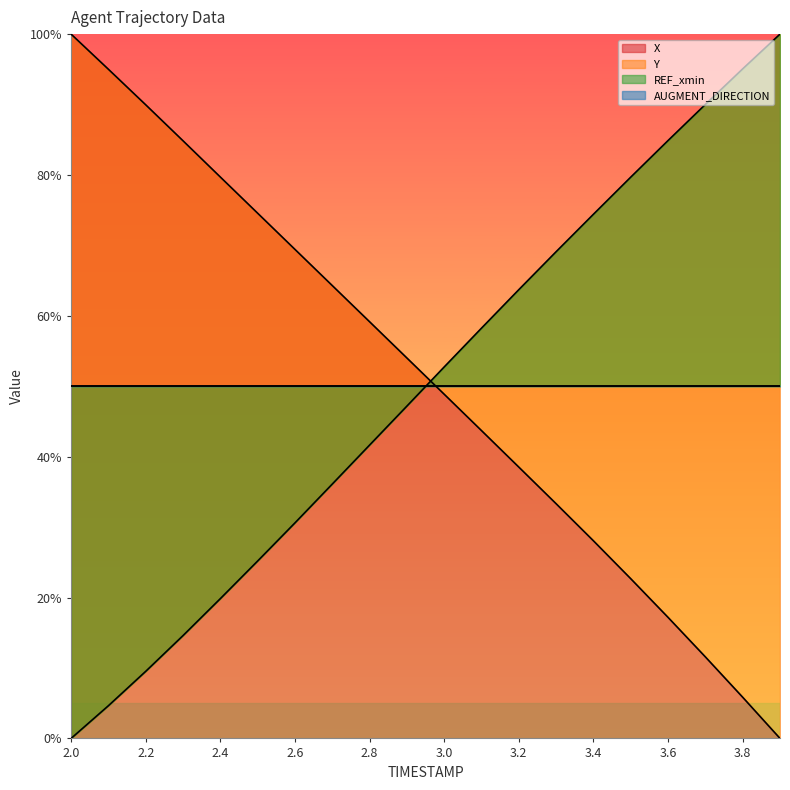

Where does the X series first go above 54?

2.0